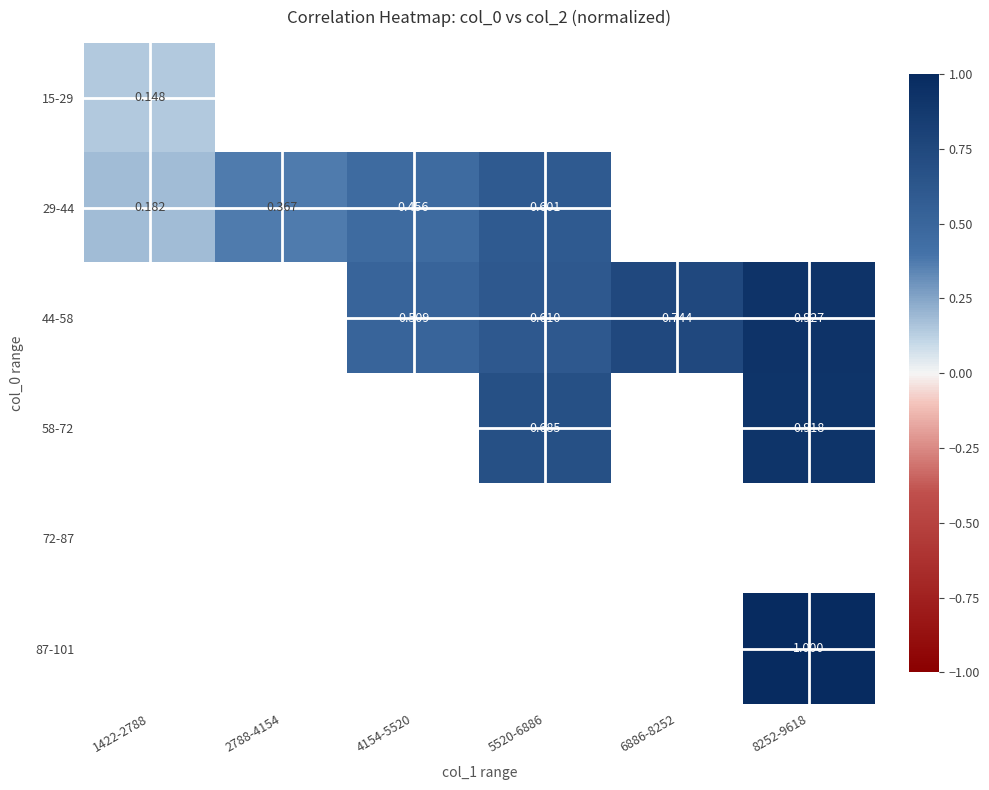

The 58-72 series shows 0.7 at 5520-6886. True or false?

True